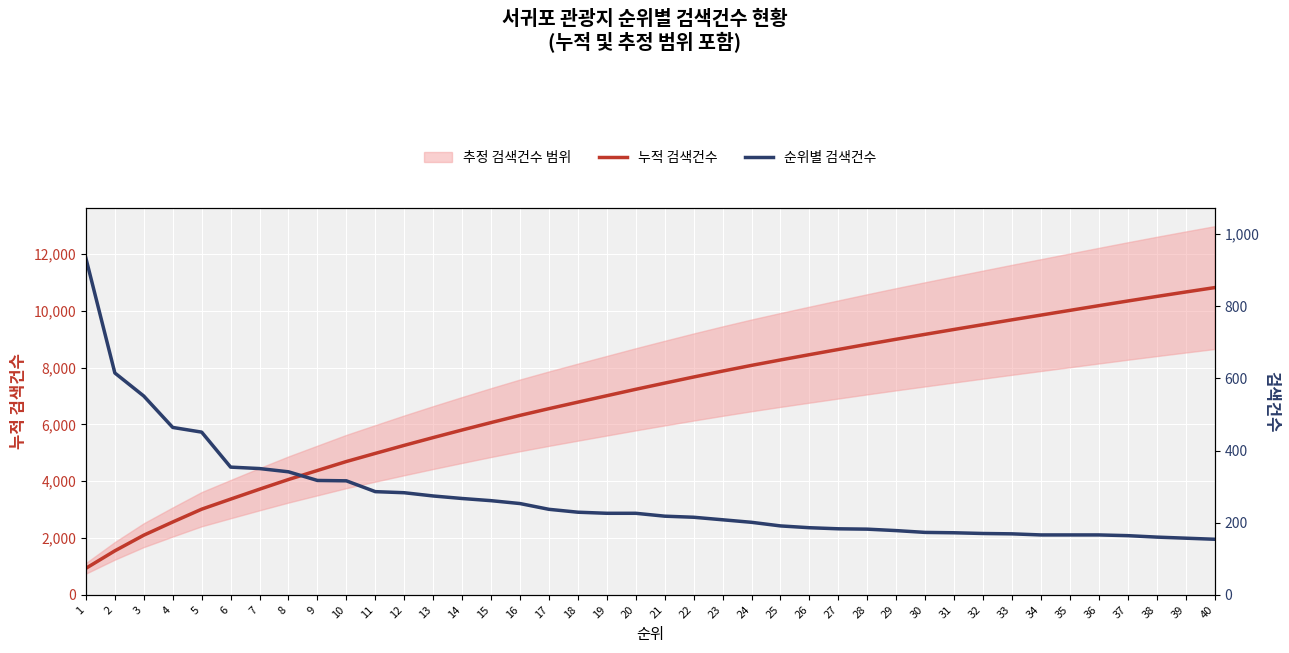

Between 38 and 12, which is larger?

38